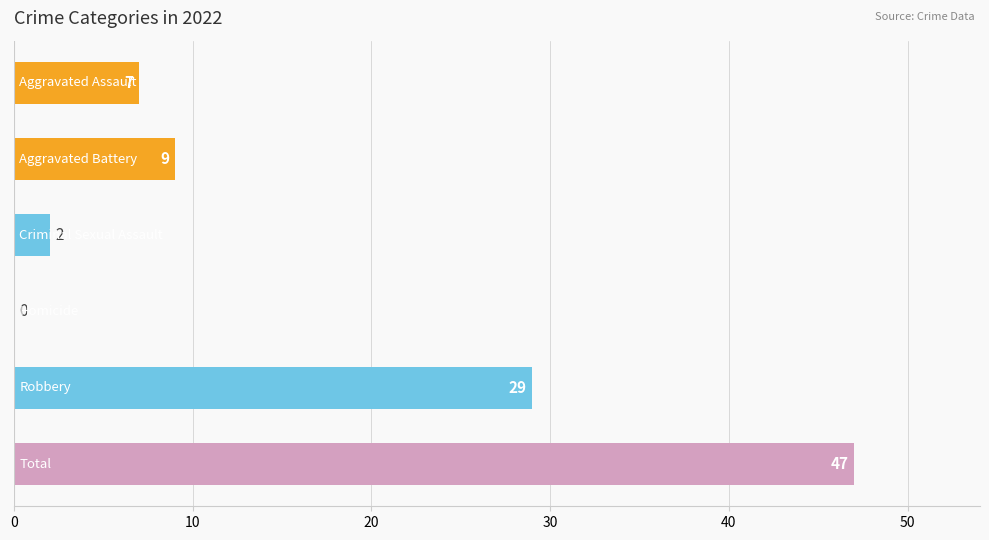

What is the sum of all values?

94